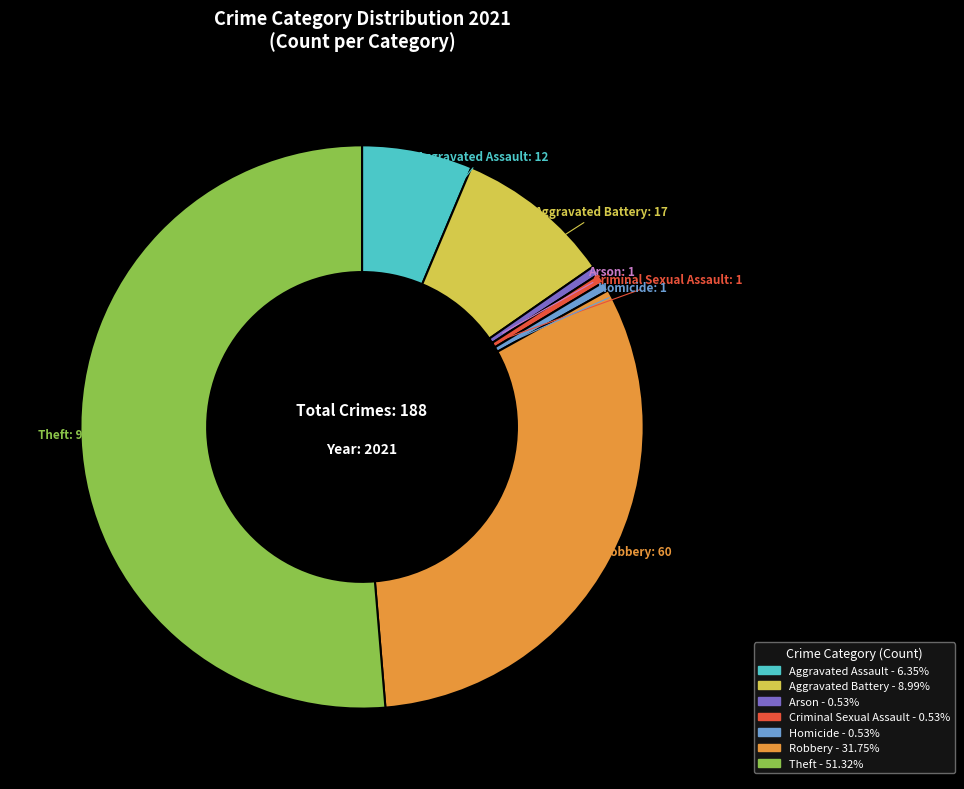

How many segments does this pie chart have?

7